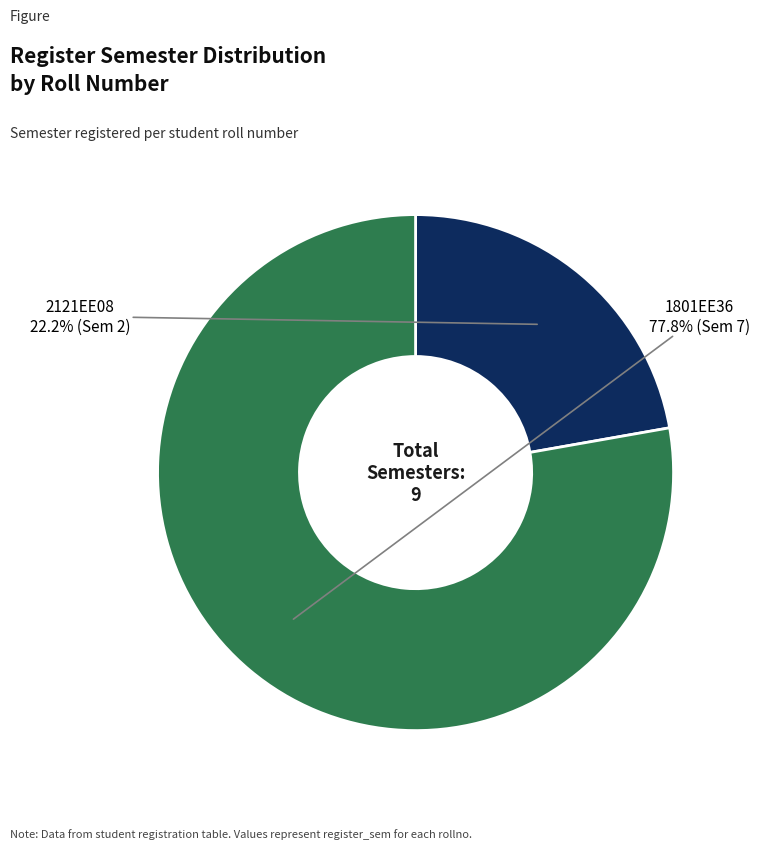

Is there any slice that represents more than half of the pie?

Yes